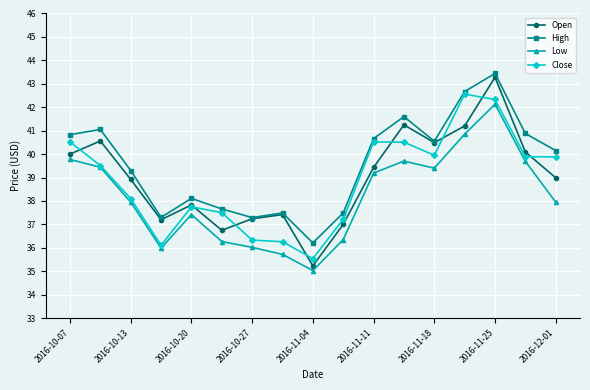

What is the value of the High point at the 15th from the left?

43.4